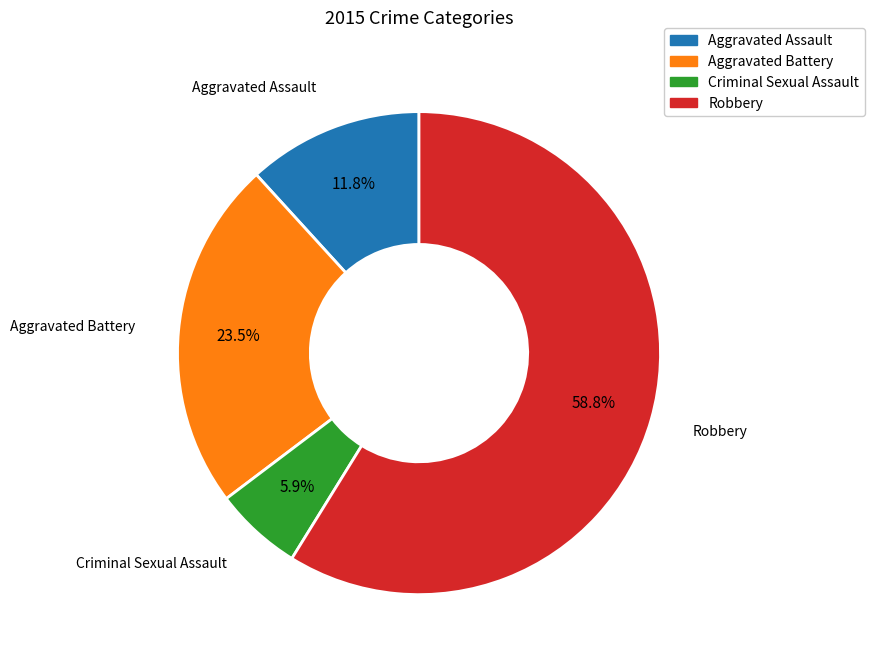

Between Aggravated Assault and Aggravated Battery, which is larger?

Aggravated Battery